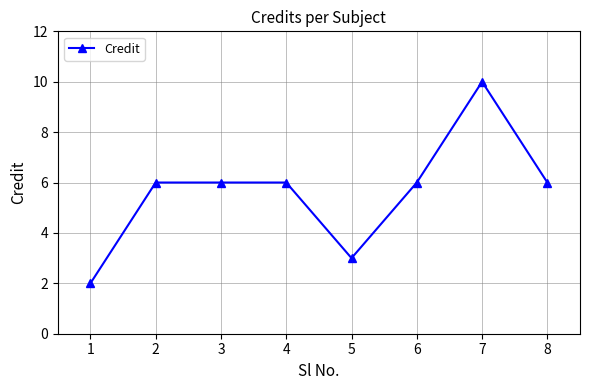

How many categories are shown in the chart?

8